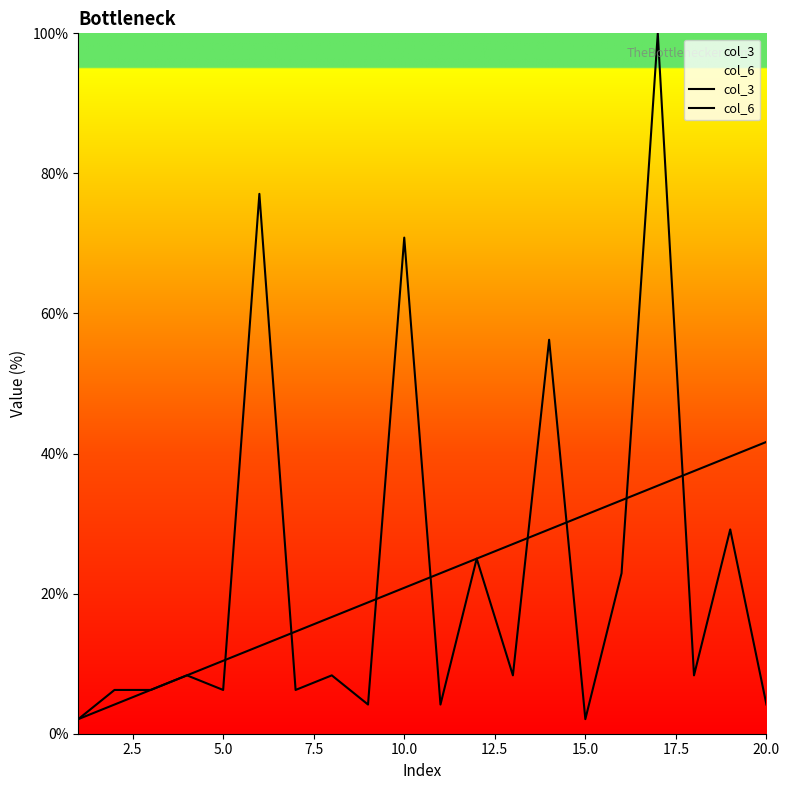

What is the difference between the second highest and minimum values in the col_6 series?

75.0